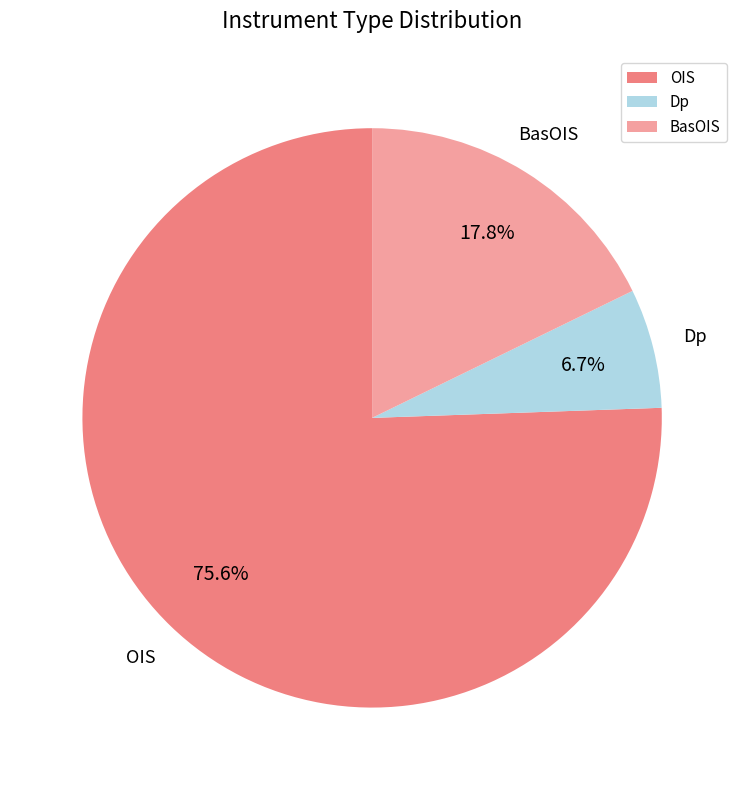

Combined, do Dp and OIS account for over 50%?

Yes